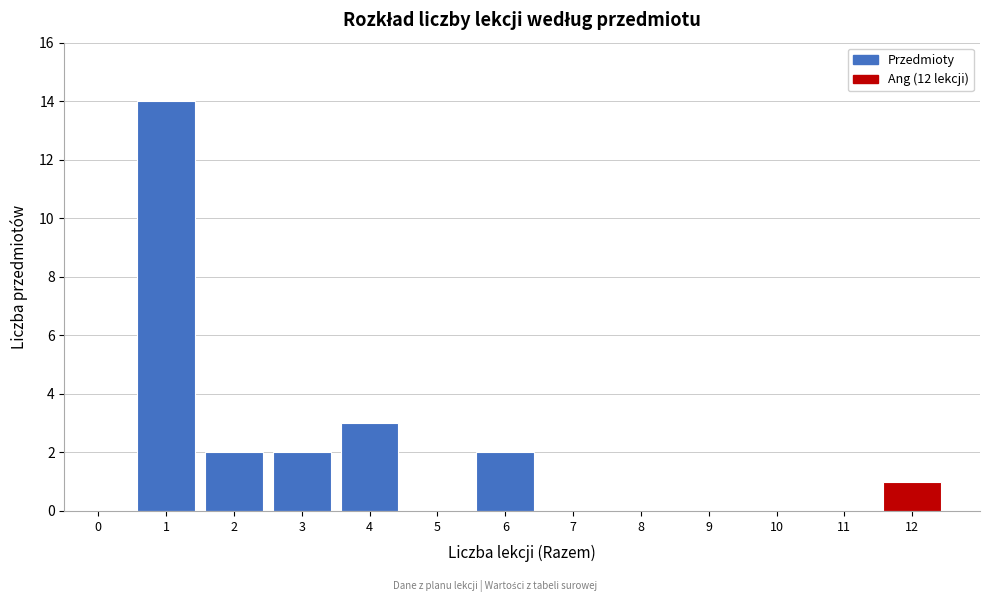

Reading left to right, transcribe all the data shown in this chart.

0=0	1=14	2=2	3=2	4=3	5=0	6=2	7=0	8=0	9=0	10=0	11=0	12=1